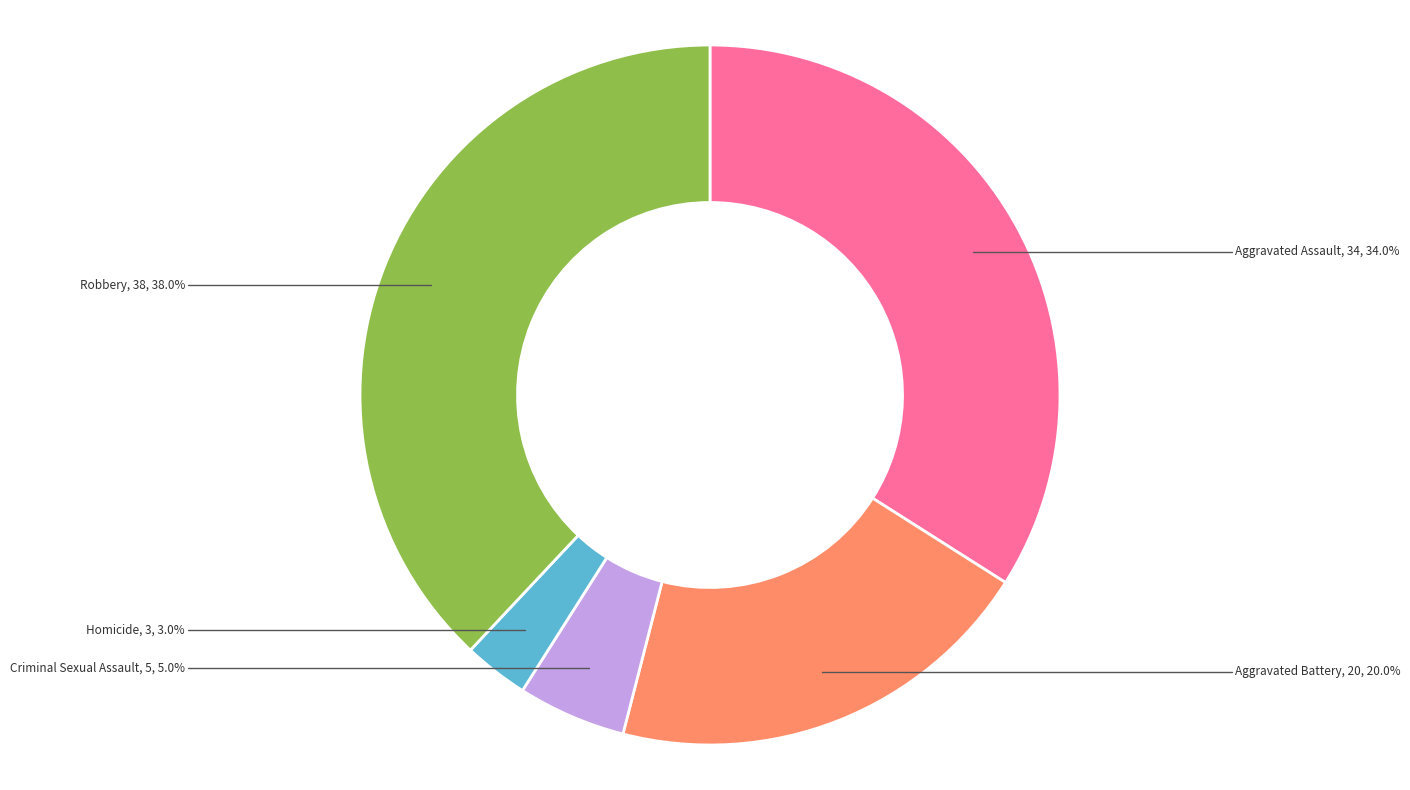

Does any single category account for the majority?

No